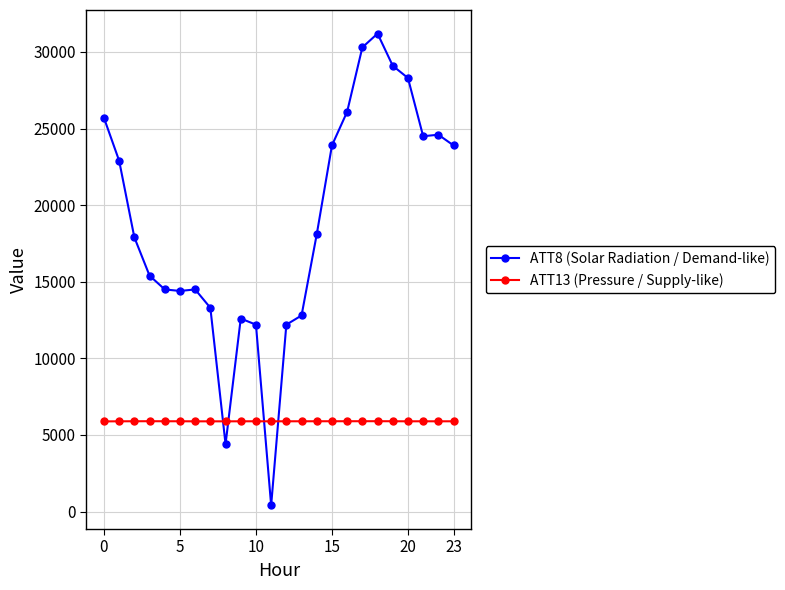

What is the minimum value for ATT13 (Pressure / Supply-like)?

5886.0